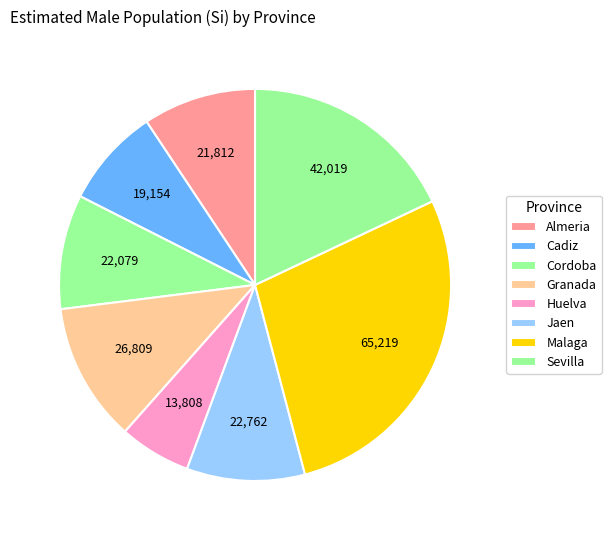

Is there any slice that represents more than half of the pie?

No